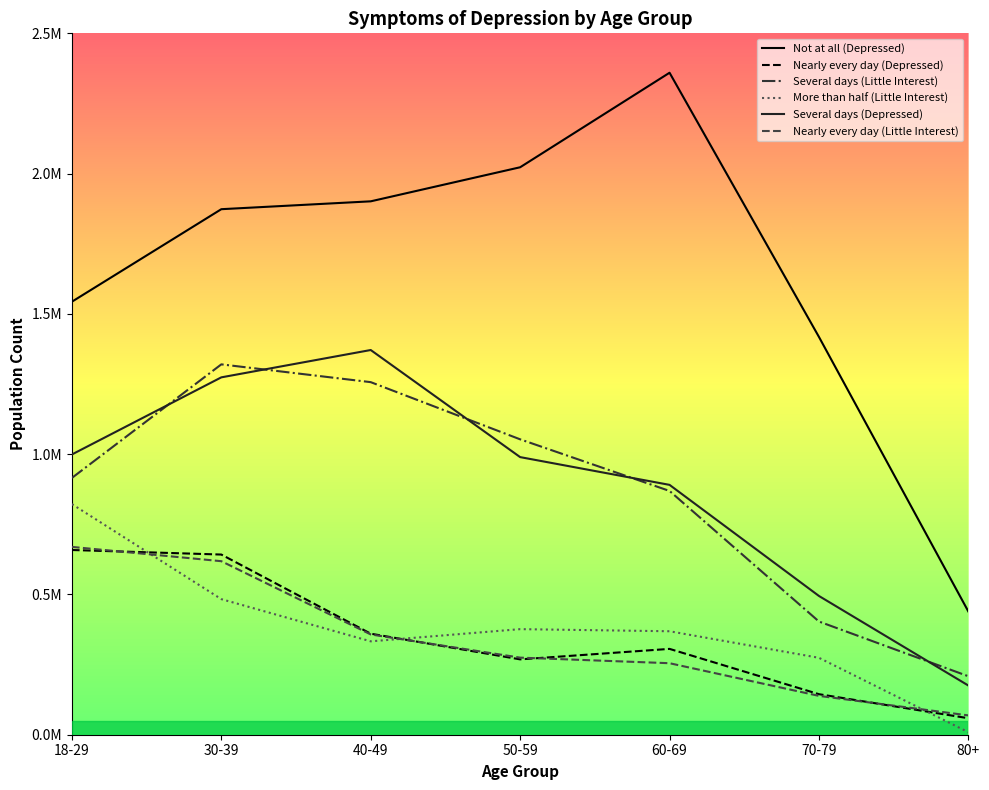

What is the smallest value displayed?

8876